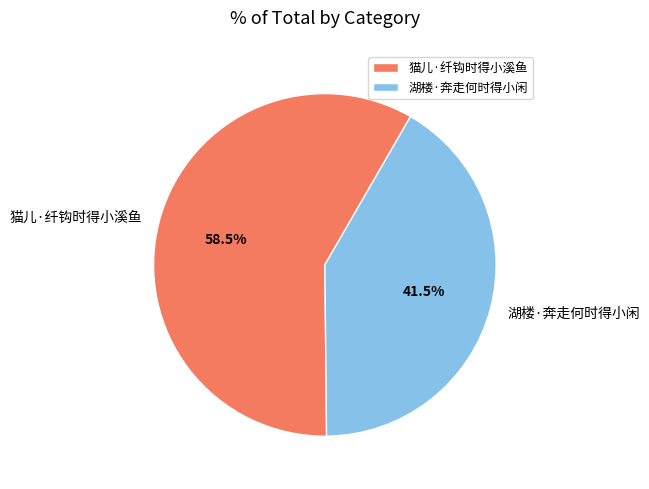

True or false: 湖楼·奔走何时得小闲 accounts for 56% of the total.

False